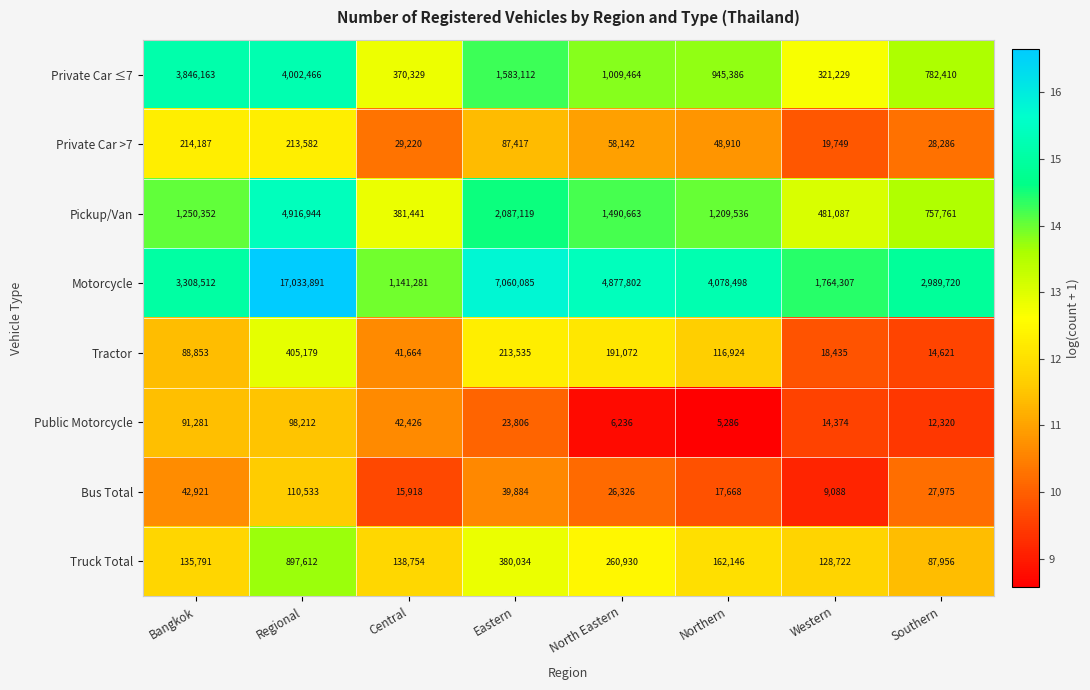

What is the difference between the second highest and second lowest values in the Motorcycle series?

5295778